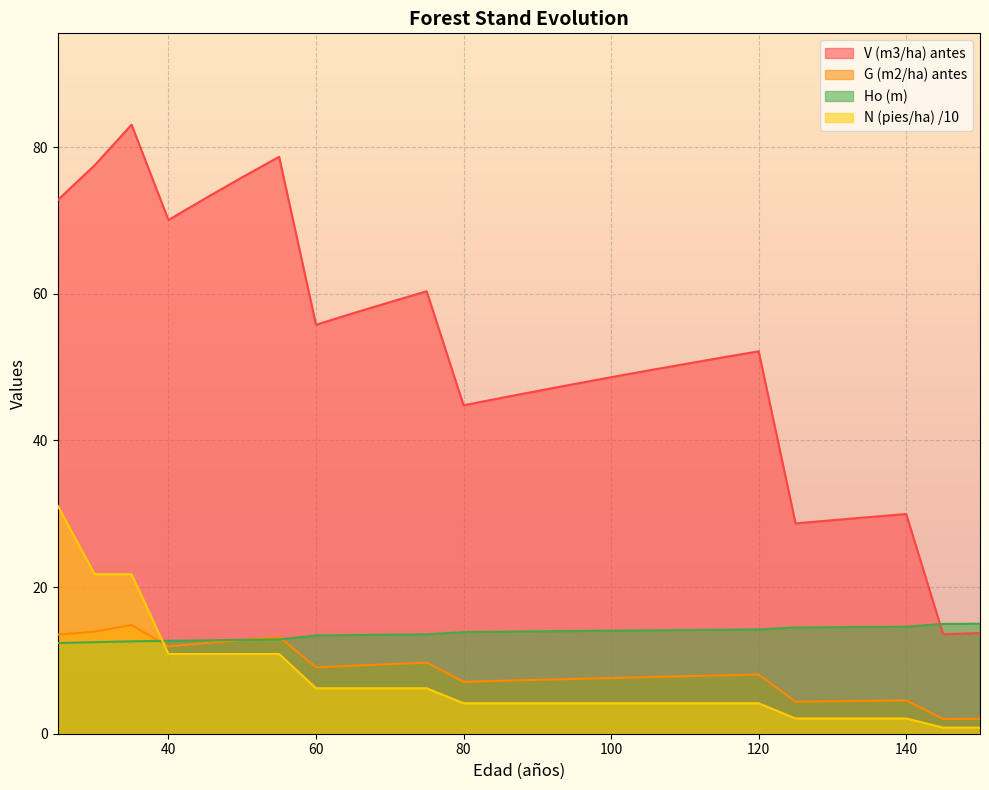

Reading right to left, list all the values displayed in this chart.

V (m3/ha) antes: 150=13.7	145=13.6	140=30.0	135=29.6	130=29.1	125=28.7	120=52.2	115=51.3	110=50.4	105=49.5	100=48.6	95=47.7	90=46.8	85=45.8	80=44.8	75=60.4	70=58.9	65=57.4	60=55.8	55=78.7	50=75.9	45=73.0	40=70.1	35=83.1	30=77.5	25=72.8
G (m2/ha) antes: 150=2.0	145=2.0	140=4.5	135=4.5	130=4.4	125=4.4	120=8.1	115=8.0	110=7.8	105=7.7	100=7.6	95=7.5	90=7.3	85=7.2	80=7.1	75=9.7	70=9.5	65=9.3	60=9.1	55=13.2	50=12.8	45=12.4	40=11.9	35=14.8	30=13.9	25=13.5
N (pies/ha) antes: 150=0.8	145=0.8	140=2.1	135=2.1	130=2.1	125=2.1	120=4.2	115=4.2	110=4.2	105=4.2	100=4.2	95=4.2	90=4.2	85=4.2	80=4.2	75=6.2	70=6.2	65=6.2	60=6.2	55=10.9	50=10.9	45=10.9	40=10.9	35=21.8	30=21.8	25=31.1
Ho (m): 150=15.0	145=15.0	140=14.6	135=14.6	130=14.5	125=14.5	120=14.2	115=14.2	110=14.1	105=14.1	100=14.1	95=14.0	90=14.0	85=13.9	80=13.9	75=13.6	70=13.5	65=13.5	60=13.4	55=12.9	50=12.8	45=12.7	40=12.7	35=12.6	30=12.5	25=12.4